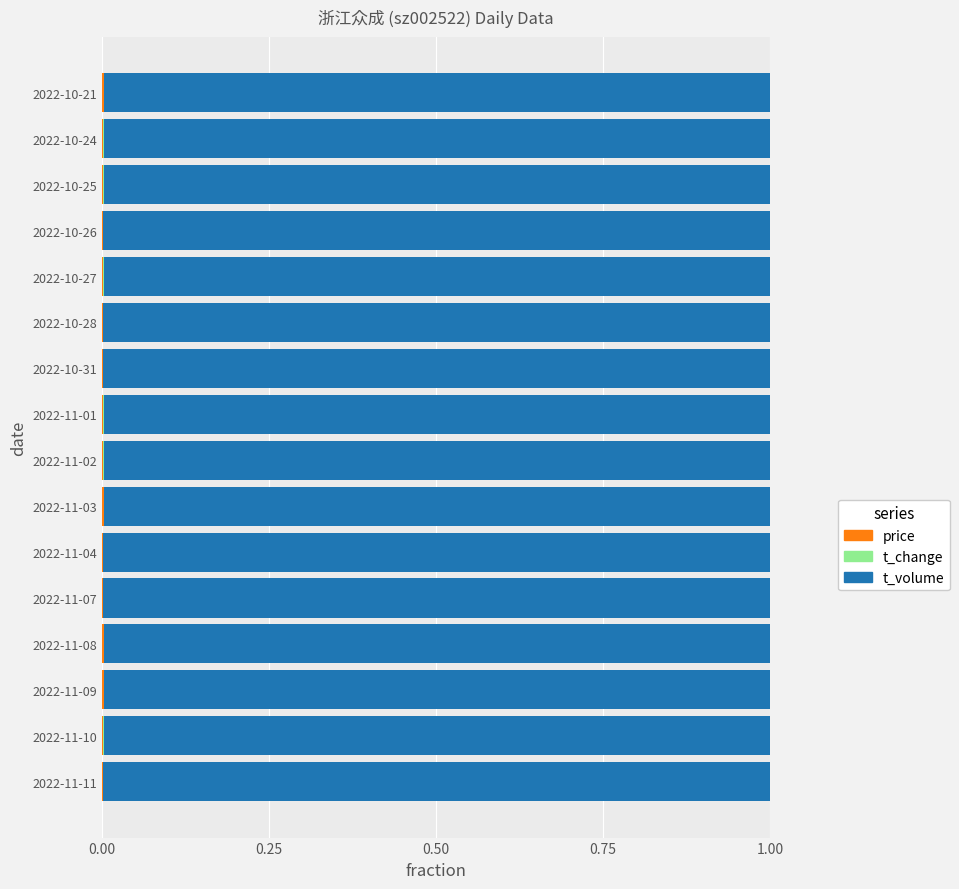

How many data points does each series have?

16